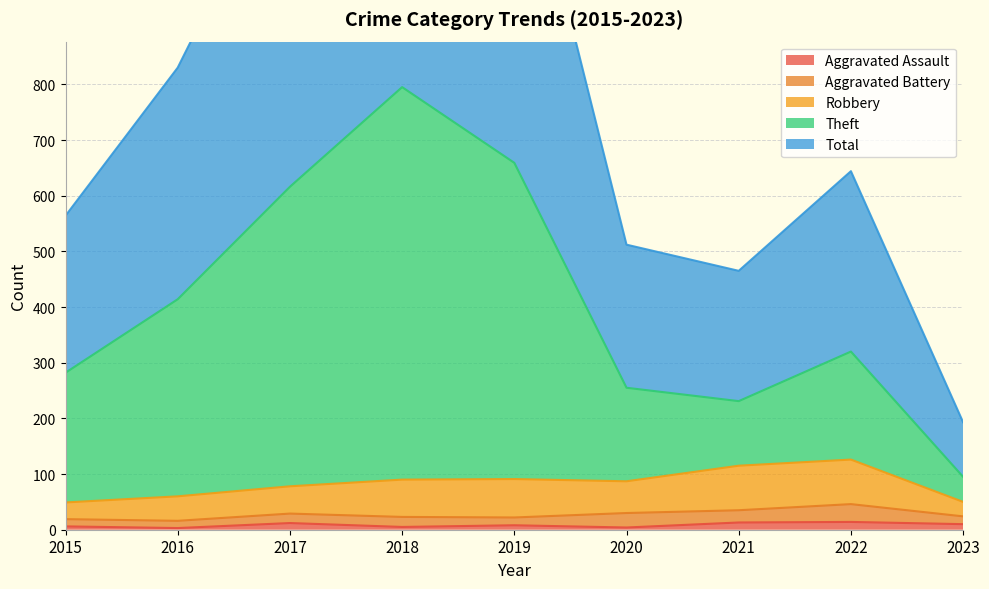

How many values in the Theft series are below 320?

4